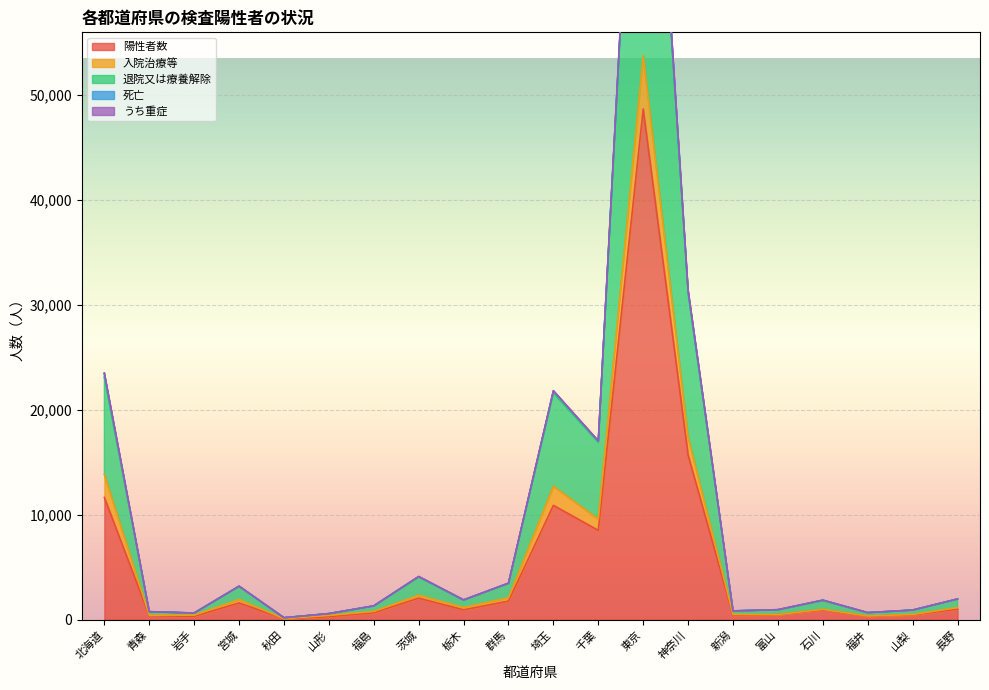

Which category has the highest value in the 陽性者数 series?

東京